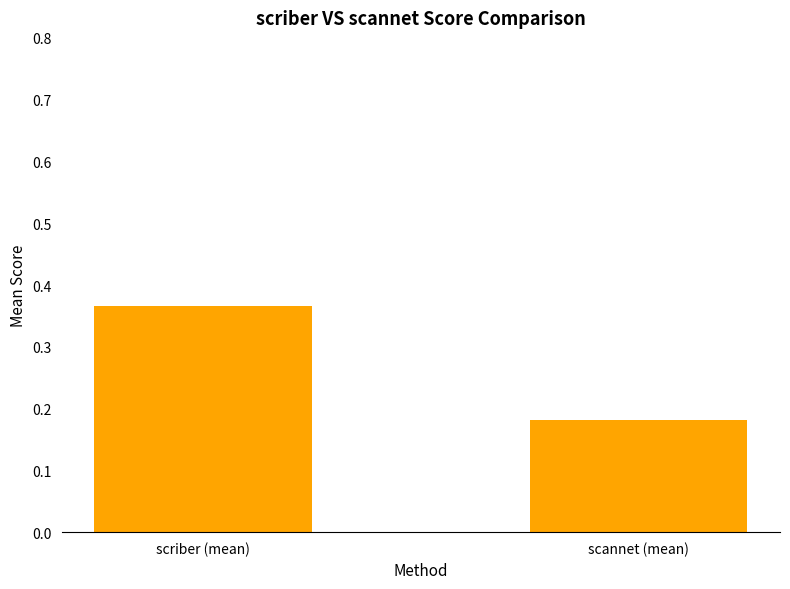

Rank the categories by value from highest to lowest.

scriber (mean), scannet (mean)